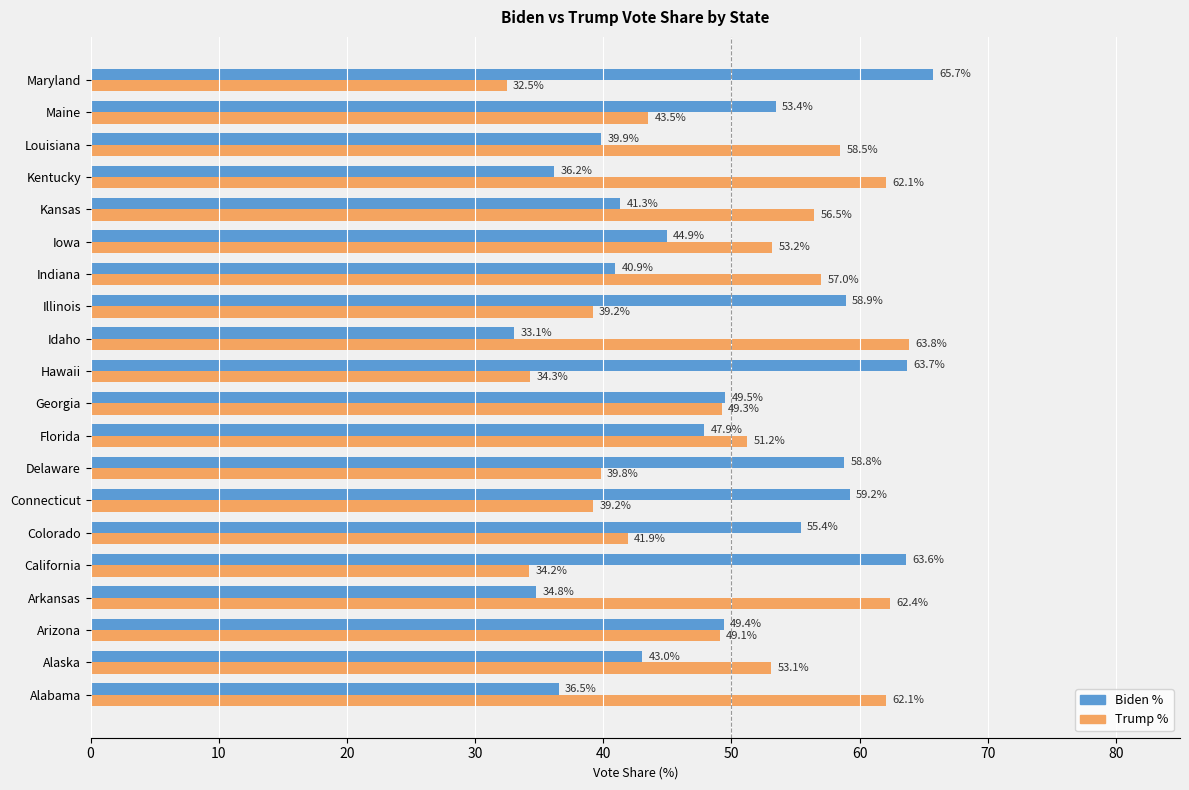

Rank the categories by Biden % value from lowest to highest.

Idaho, Arkansas, Kentucky, Alabama, Louisiana, Indiana, Kansas, Alaska, Iowa, Florida, Arizona, Georgia, Maine, Colorado, Delaware, Illinois, Connecticut, California, Hawaii, Maryland